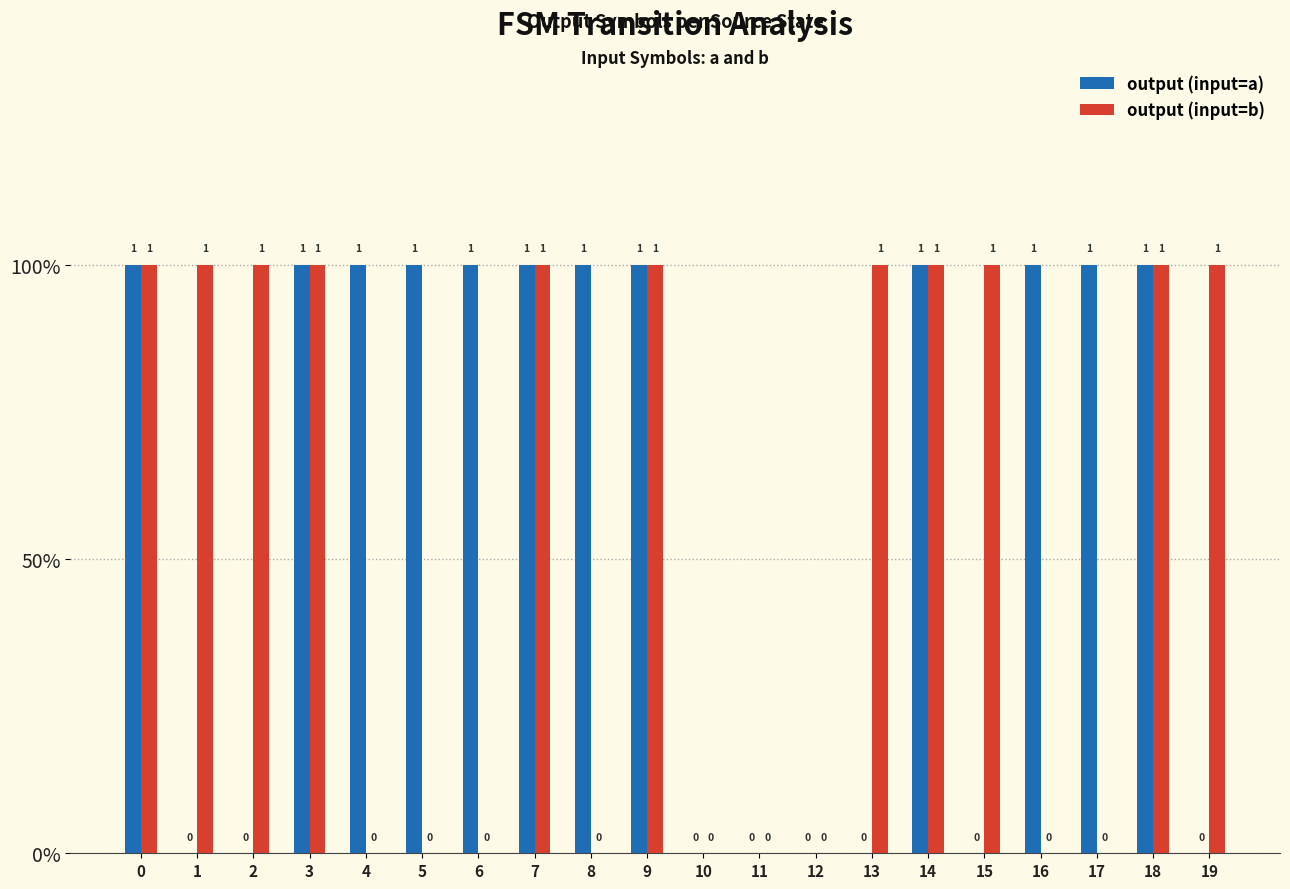

Are the bars horizontal?

No